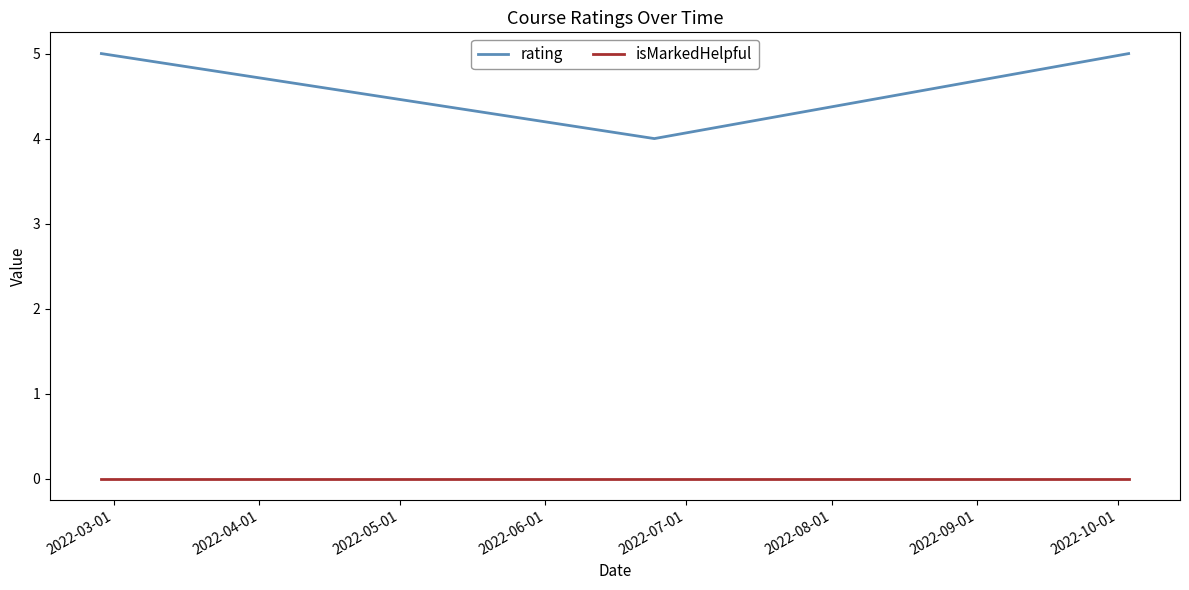

What is the maximum value for rating?

5